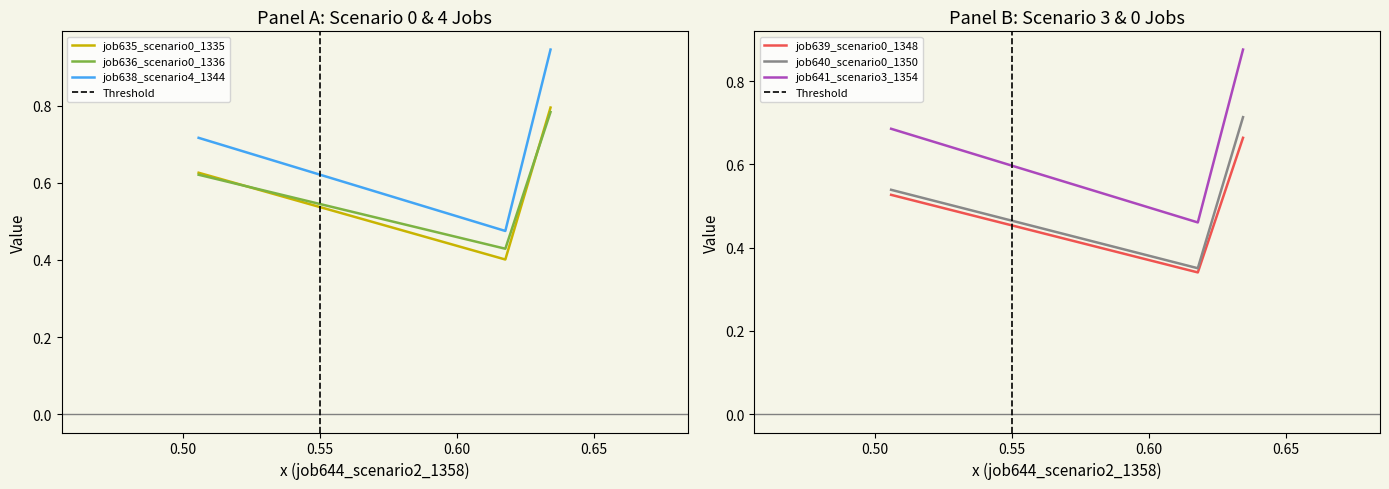

How many data points does each series have?

3